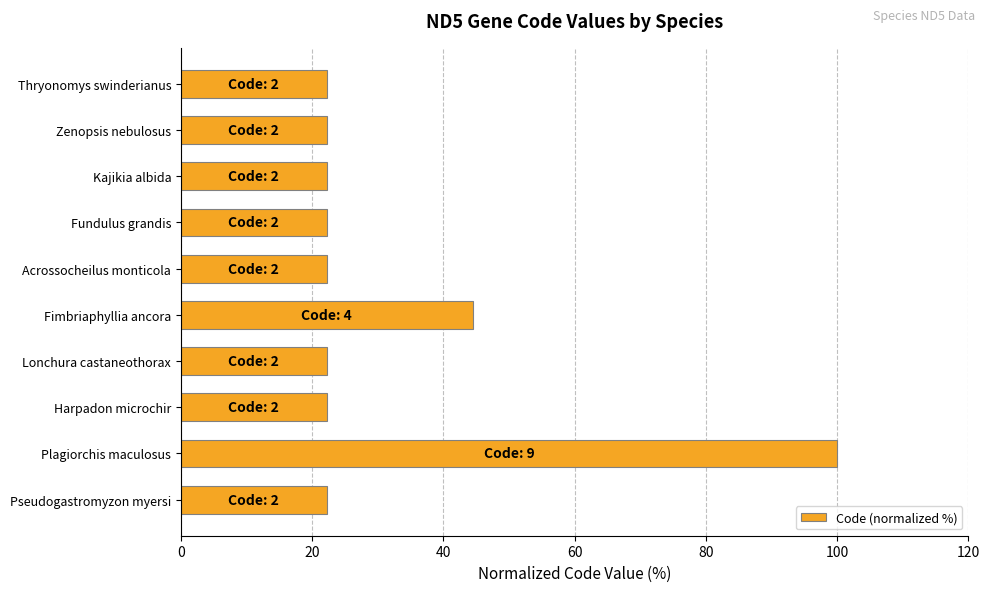

Does the chart contain stacked bars?

No